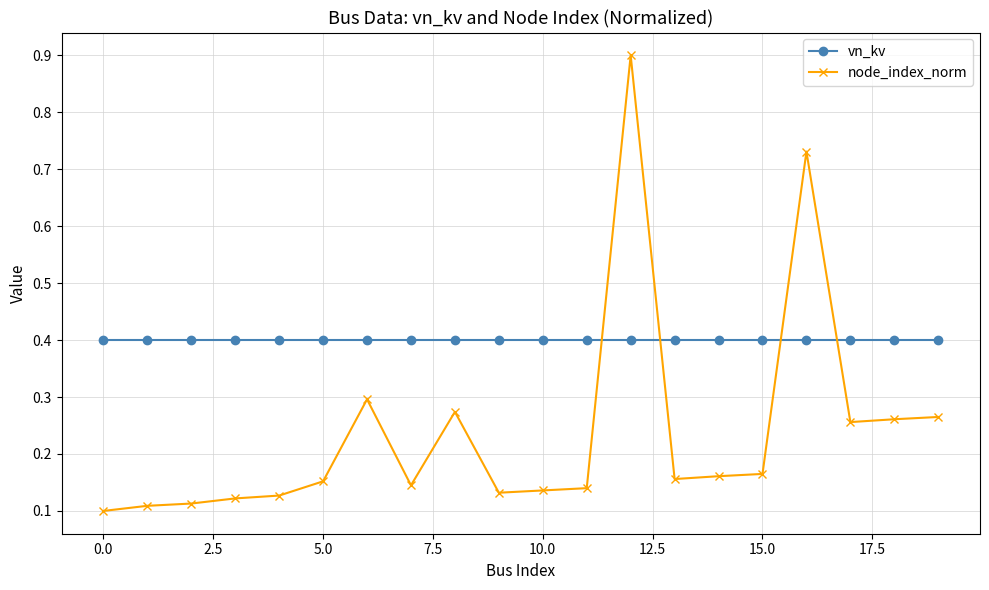

What is the greatest value displayed?

0.9